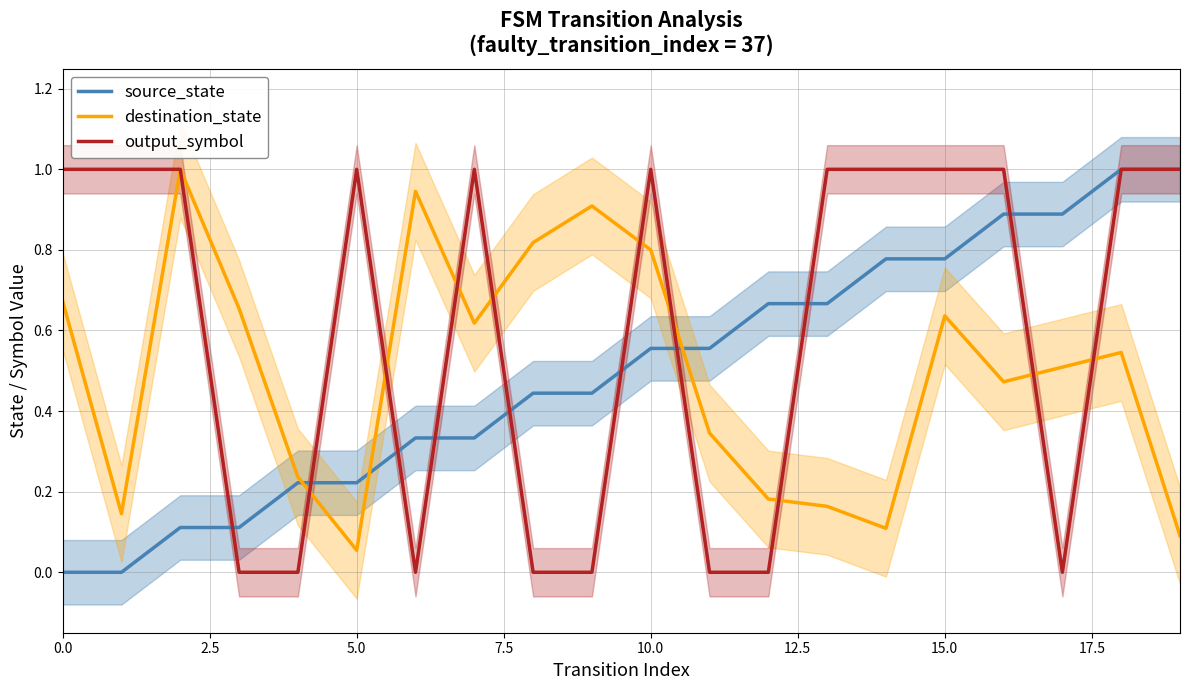

Between 18 and 11, which is larger?

18